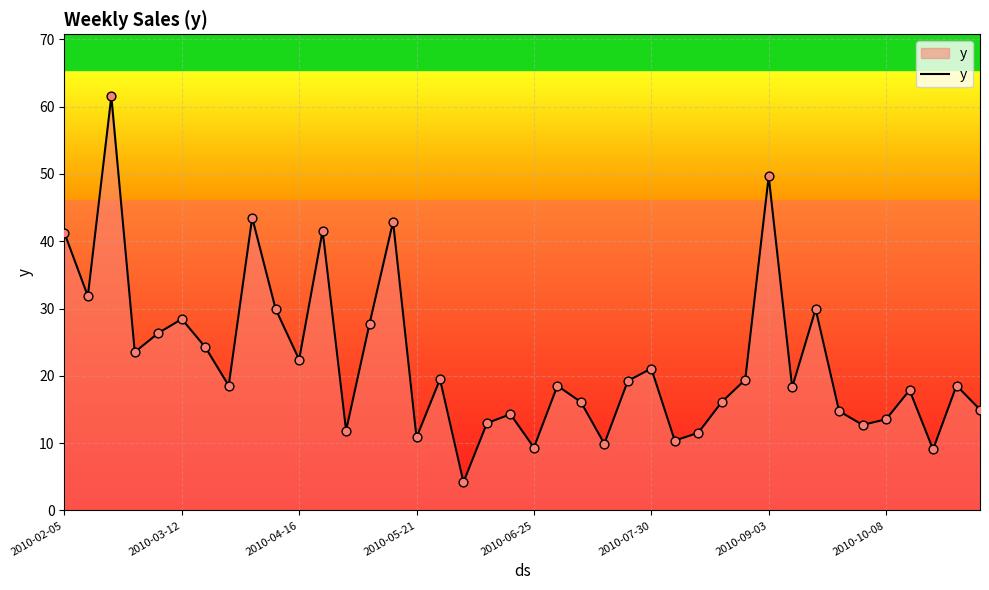

What is the maximum value shown in the chart?

61.5